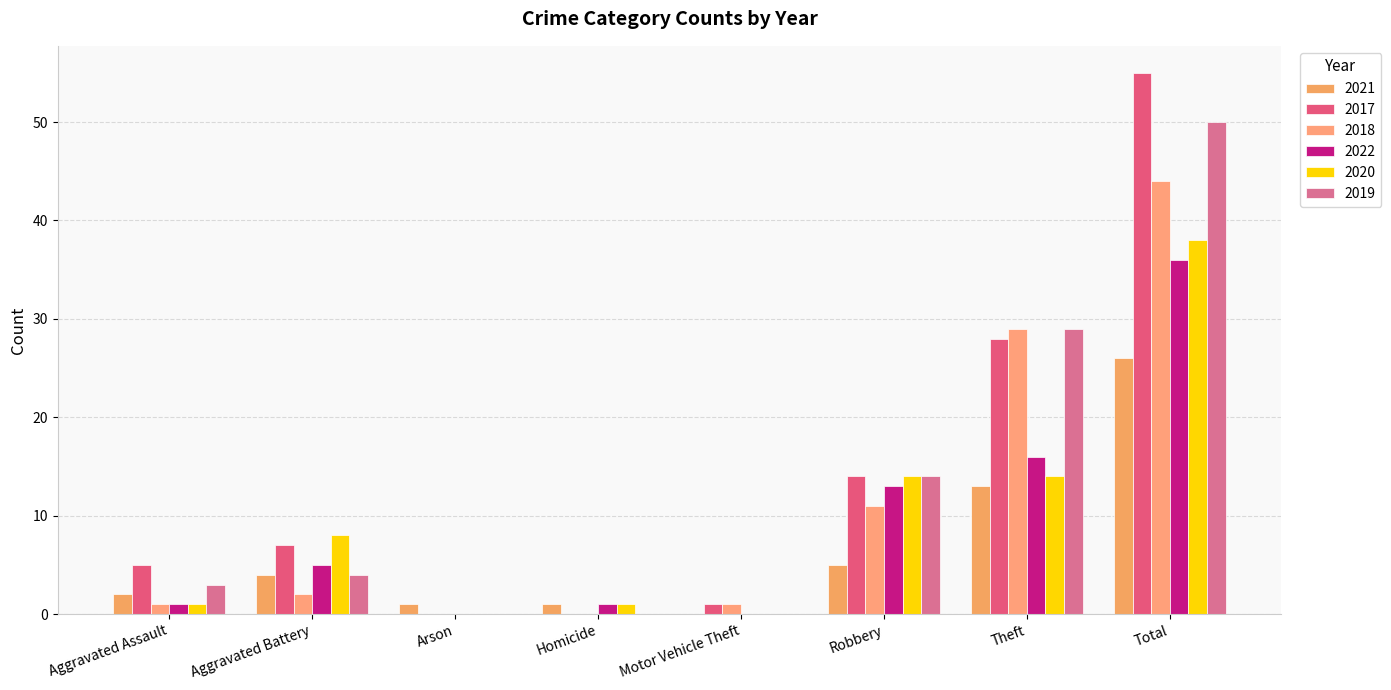

How many series are shown in this chart?

6